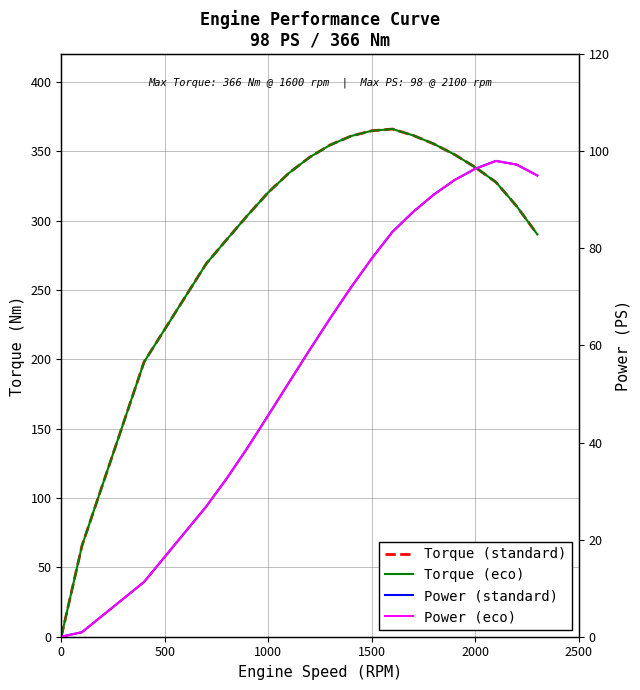

Which series has the largest total across all categories?

Torque (standard)